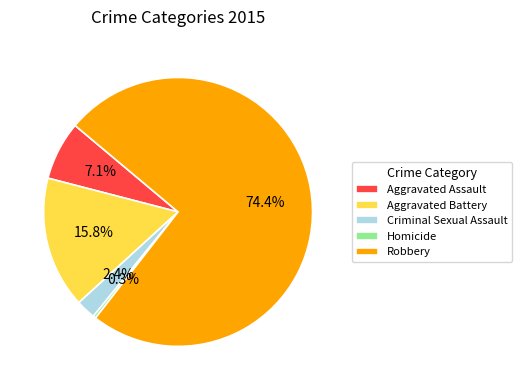

What percentage is NOT represented by Aggravated Assault?

92.9%